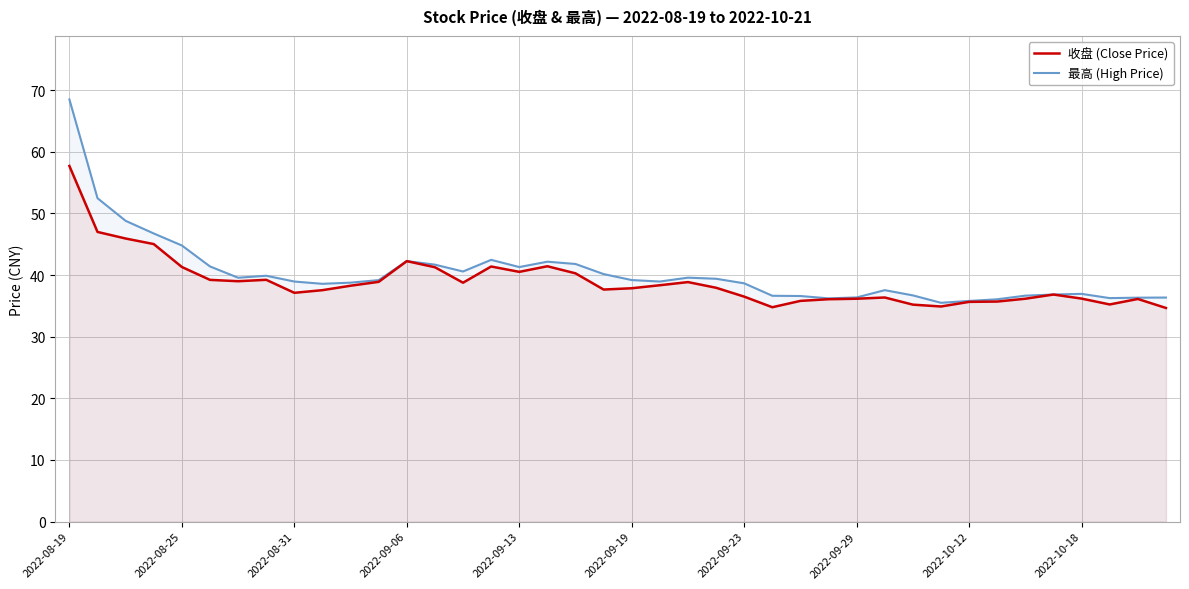

Rank the series by their maximum value, from highest to lowest.

最高 (High Price), 收盘 (Close Price)